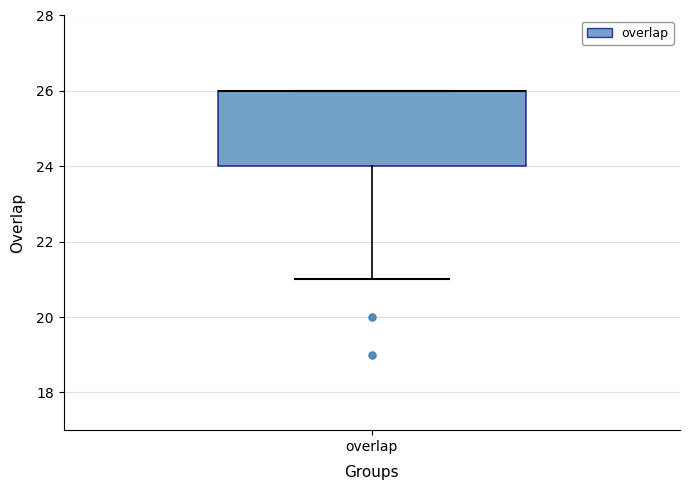

Where is the lower edge of the box for overlap on the y-axis? The values are not printed on the chart, so give them approximately, as read against the axis.

24